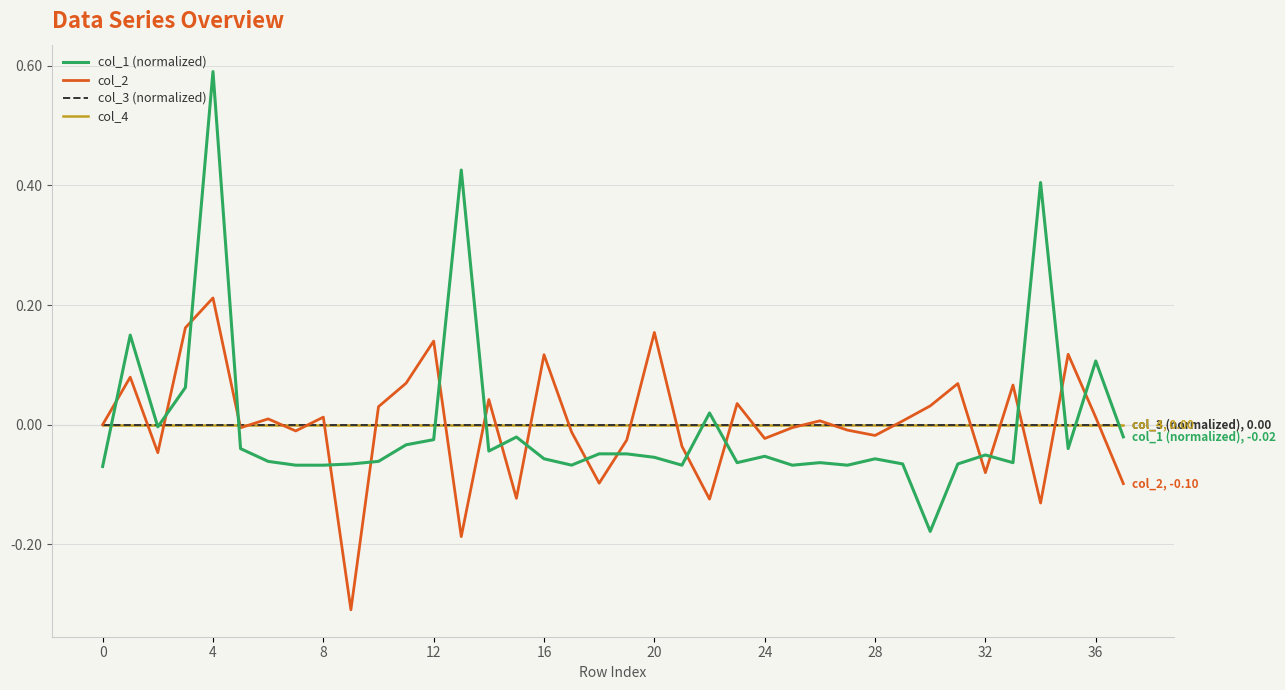

Does the chart have visible grid lines?

Yes